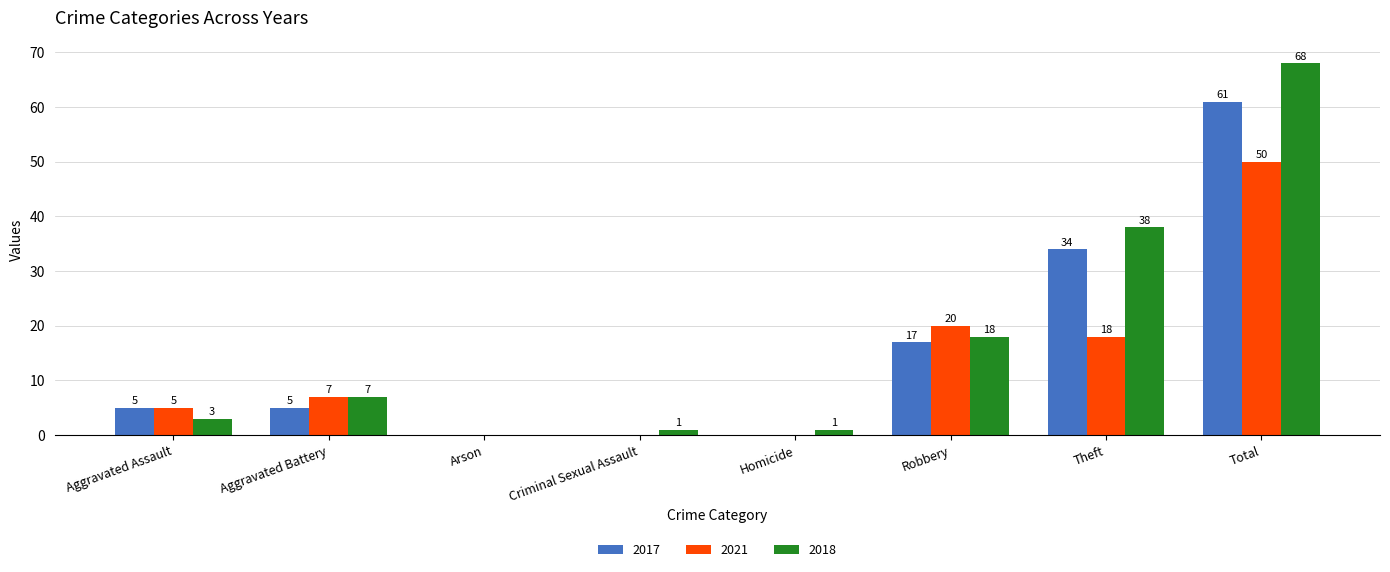

How many positive values does the 2018 series have?

7